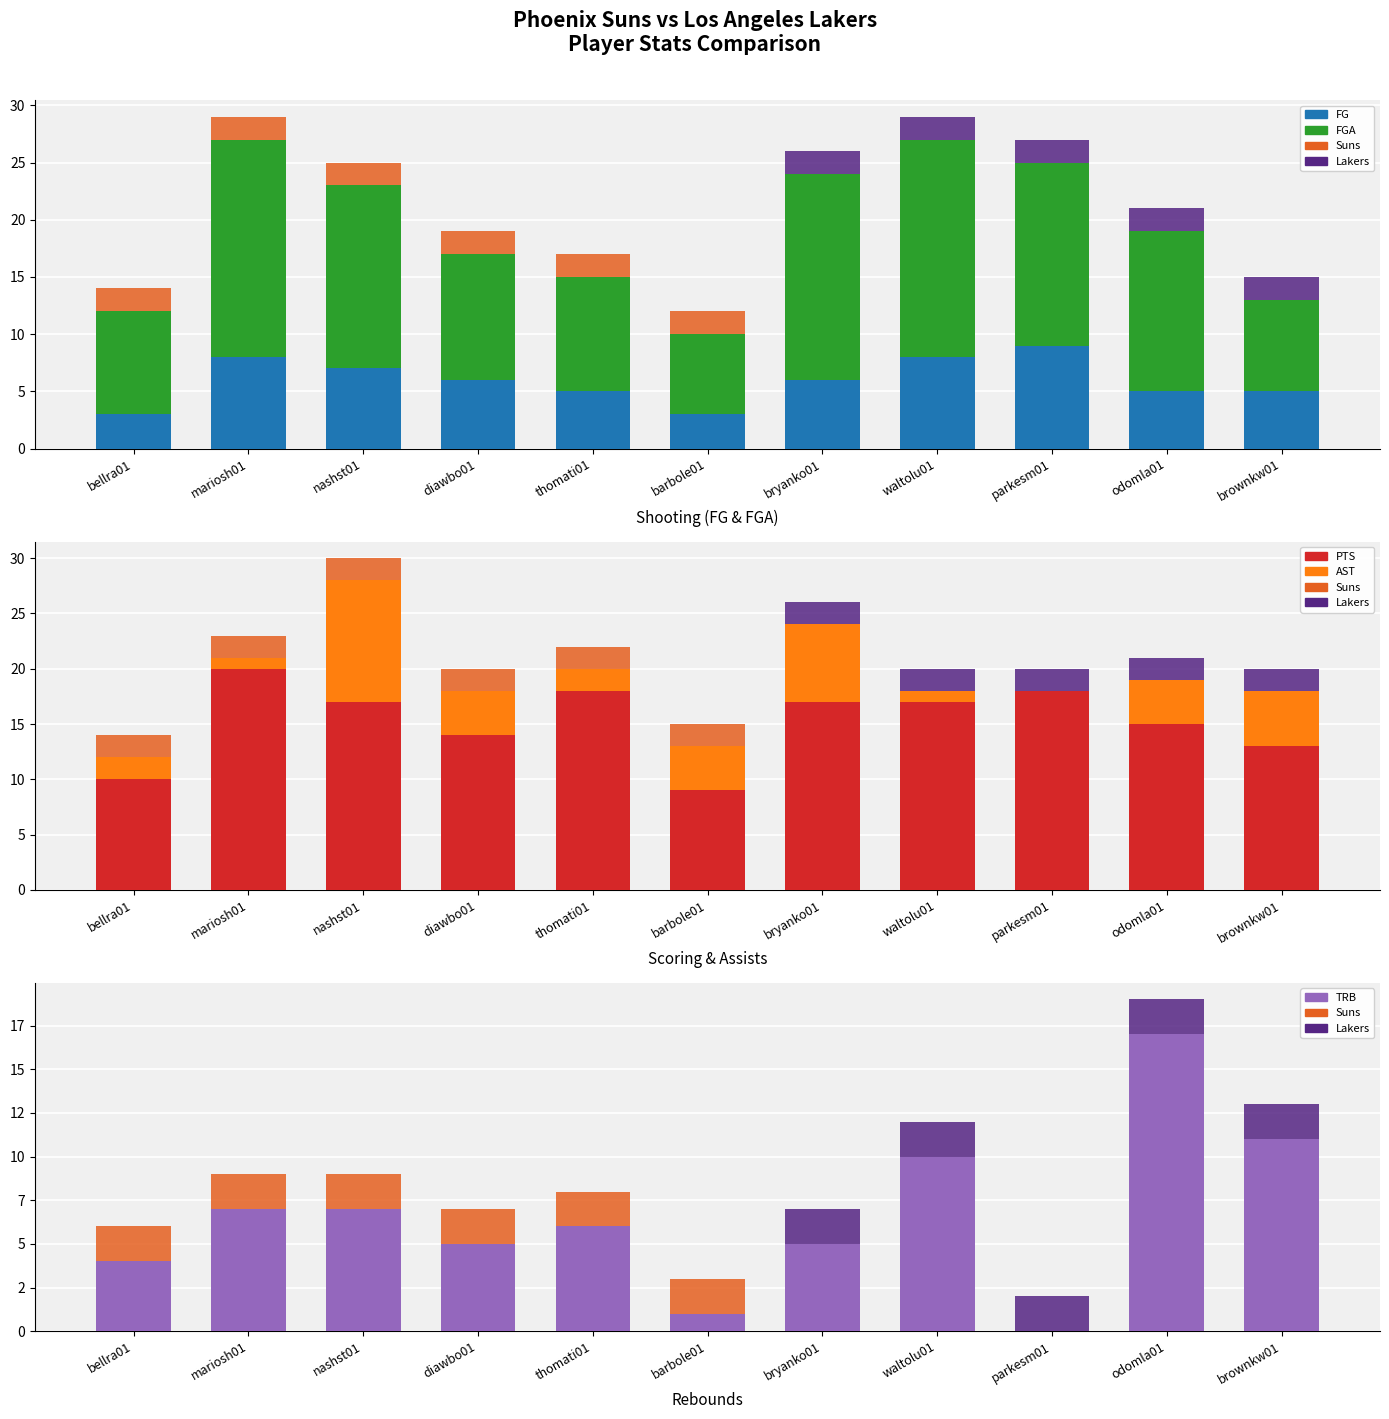

How many data points in AST are above 4?

3